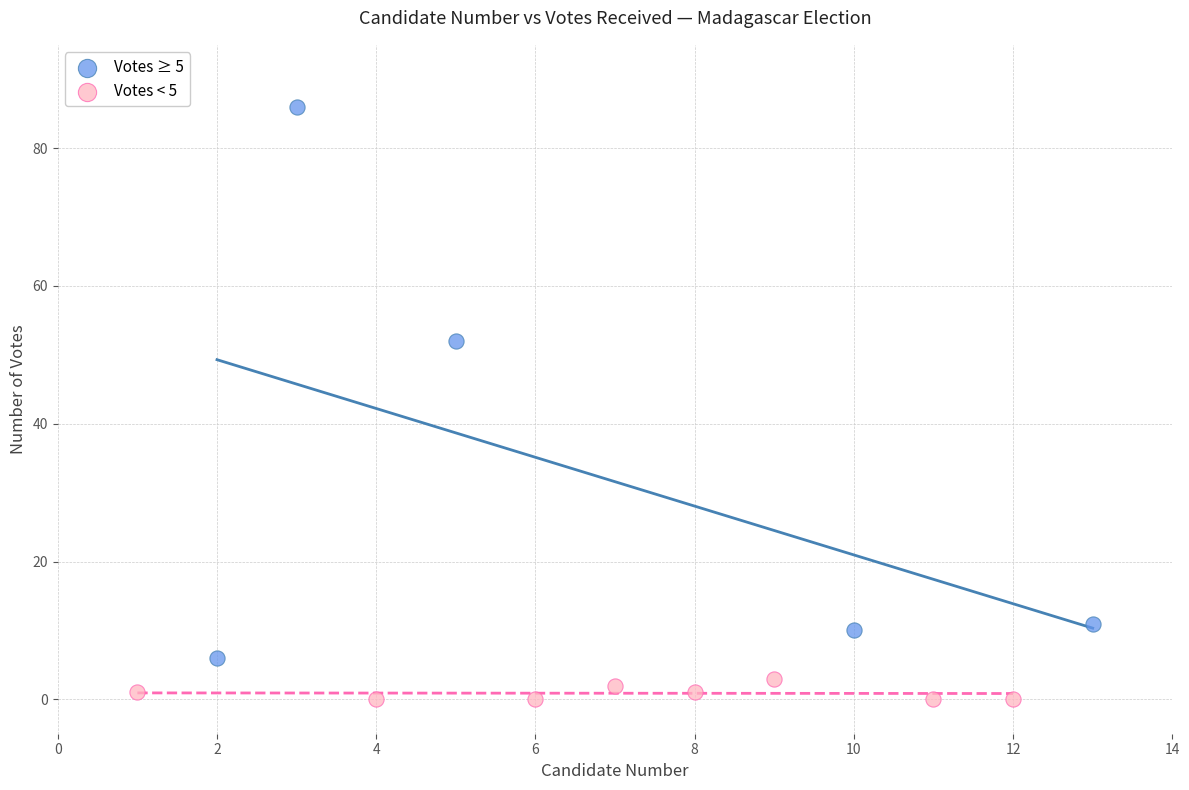

Which series contains the lowest Y value?

Votes < 5